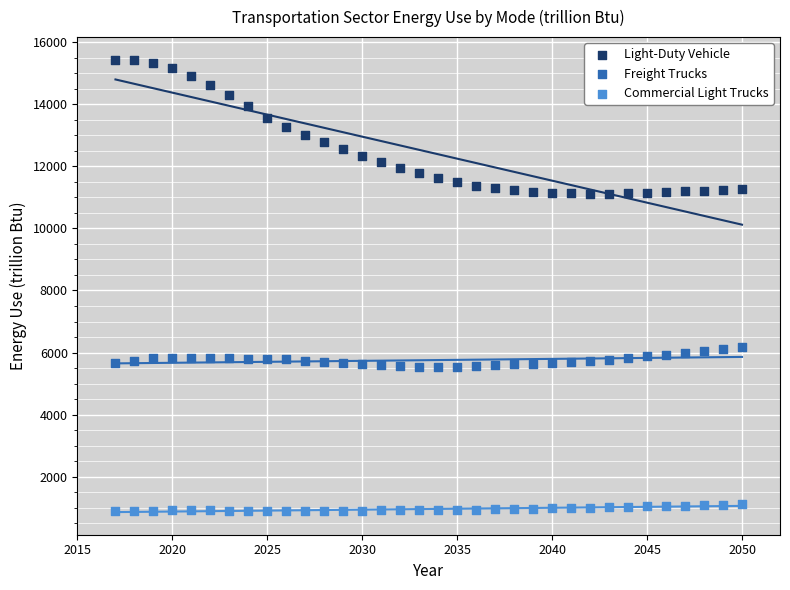

Across all data points, what is the range of X values (max minus min)?

33.0